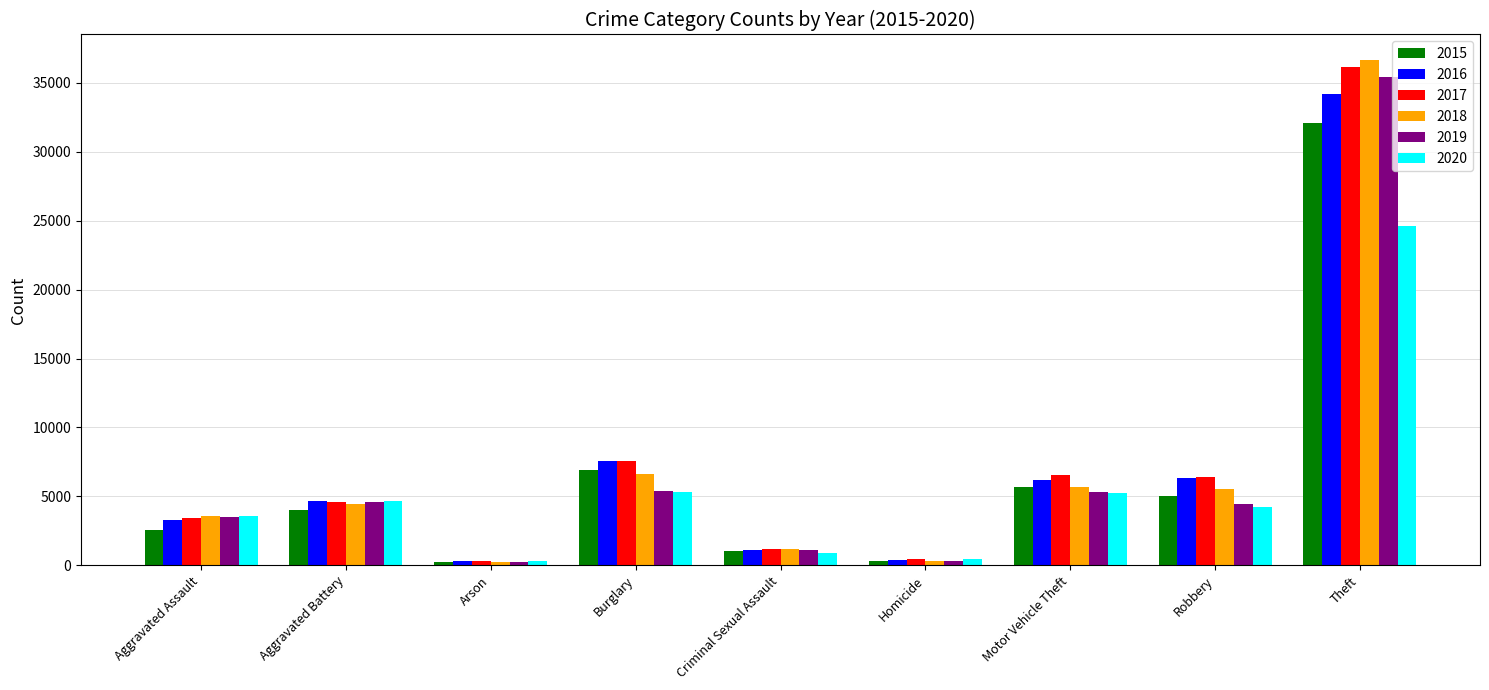

What is the sum of the 2020 values at Homicide and Aggravated Assault?

4027